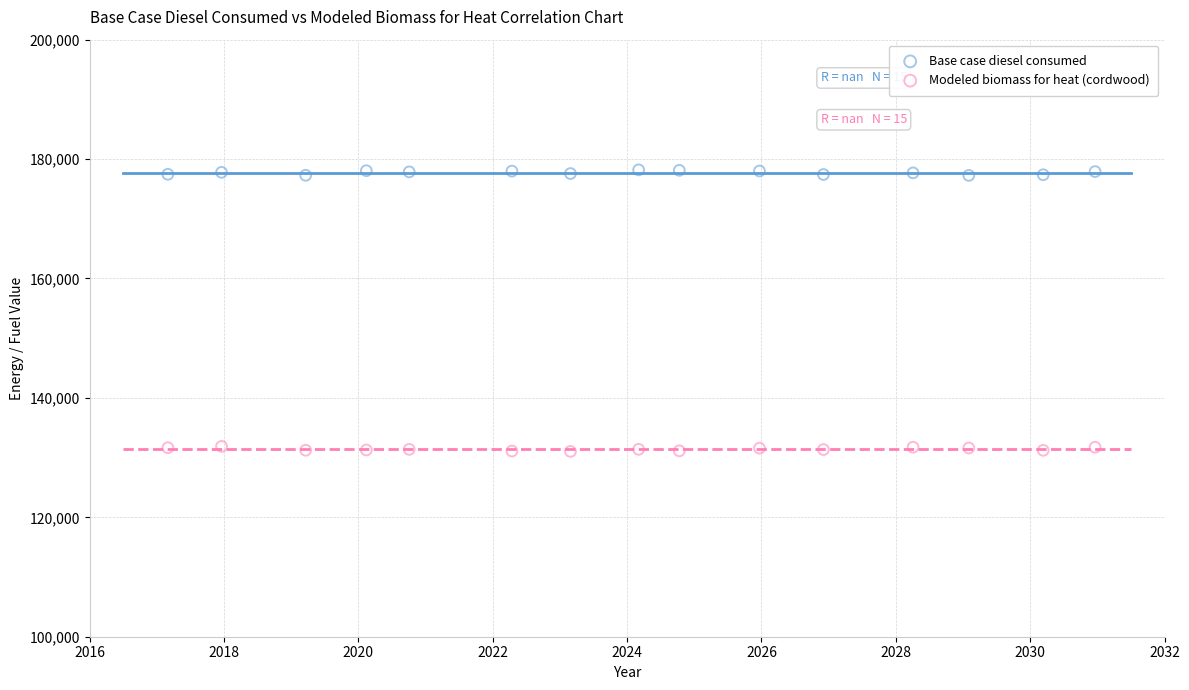

Which series reaches the maximum Y coordinate?

Base case diesel consumed